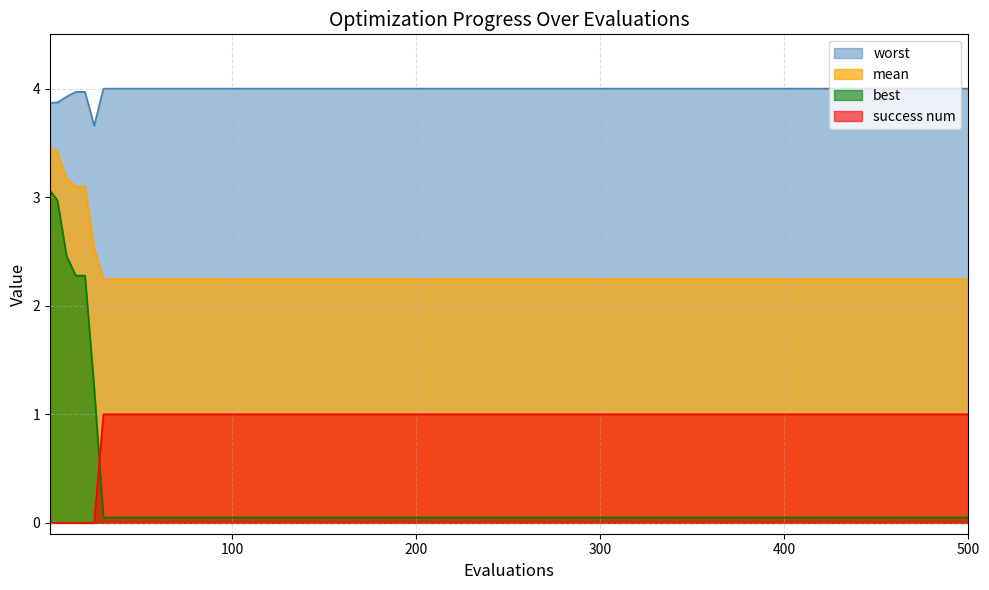

Reading right to left, list all the values displayed in this chart.

mean: 2.2	2.2	2.2	2.2	2.2	2.2	2.2	2.2	2.2	2.2	2.2	2.2	2.2	2.2	2.2	2.2	2.2	2.2	2.2	2.5	3.1	3.1	3.2	3.4	3.5
best: 0.0	0.0	0.0	0.0	0.0	0.0	0.0	0.0	0.0	0.0	0.0	0.0	0.0	0.0	0.0	0.0	0.0	0.0	0.0	1.2	2.3	2.3	2.5	3.0	3.1
worst: 4.0	4.0	4.0	4.0	4.0	4.0	4.0	4.0	4.0	4.0	4.0	4.0	4.0	4.0	4.0	4.0	4.0	4.0	4.0	3.7	4.0	4.0	3.9	3.9	3.9
success num: 1.0	1.0	1.0	1.0	1.0	1.0	1.0	1.0	1.0	1.0	1.0	1.0	1.0	1.0	1.0	1.0	1.0	1.0	1.0	0.0	0.0	0.0	0.0	0.0	0.0